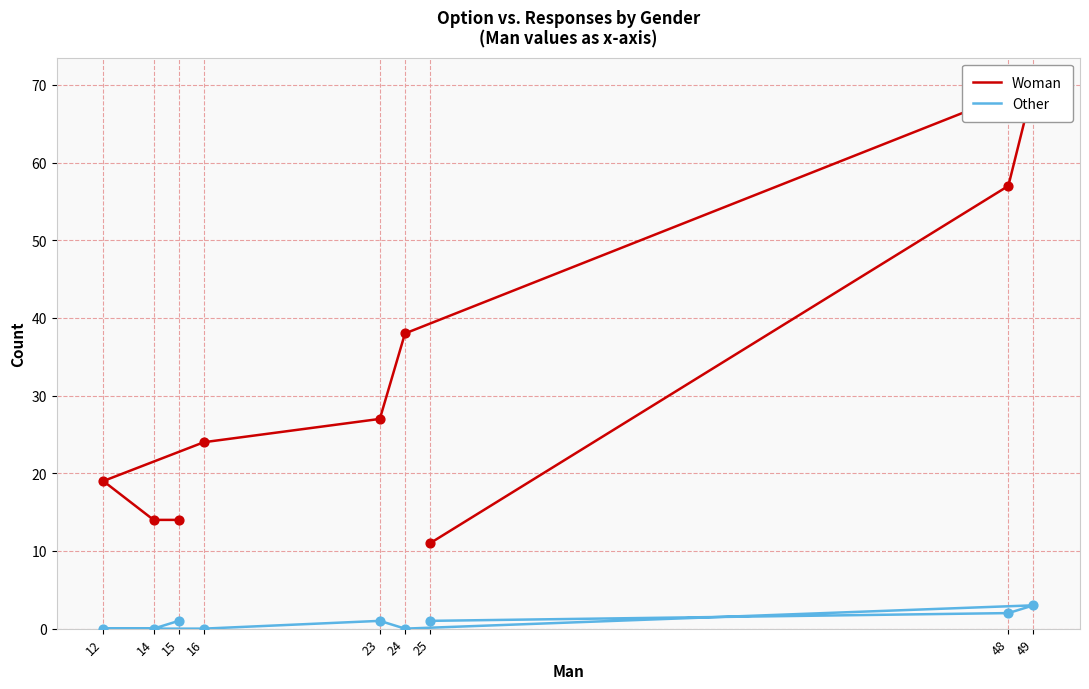

Which series has the largest total across all categories?

Woman